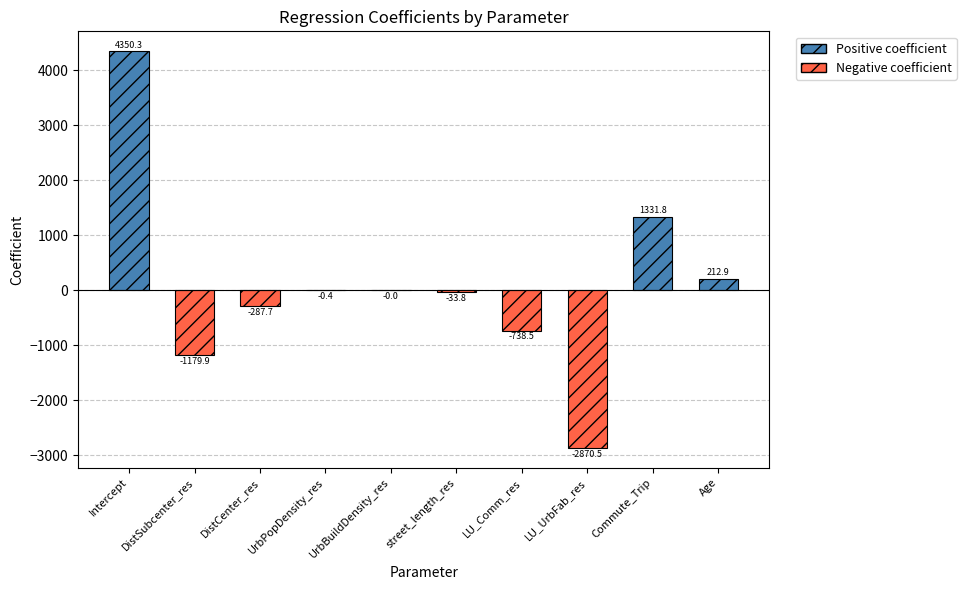

What is the change in value from UrbPopDensity_res to Commute_Trip?

+1332.2